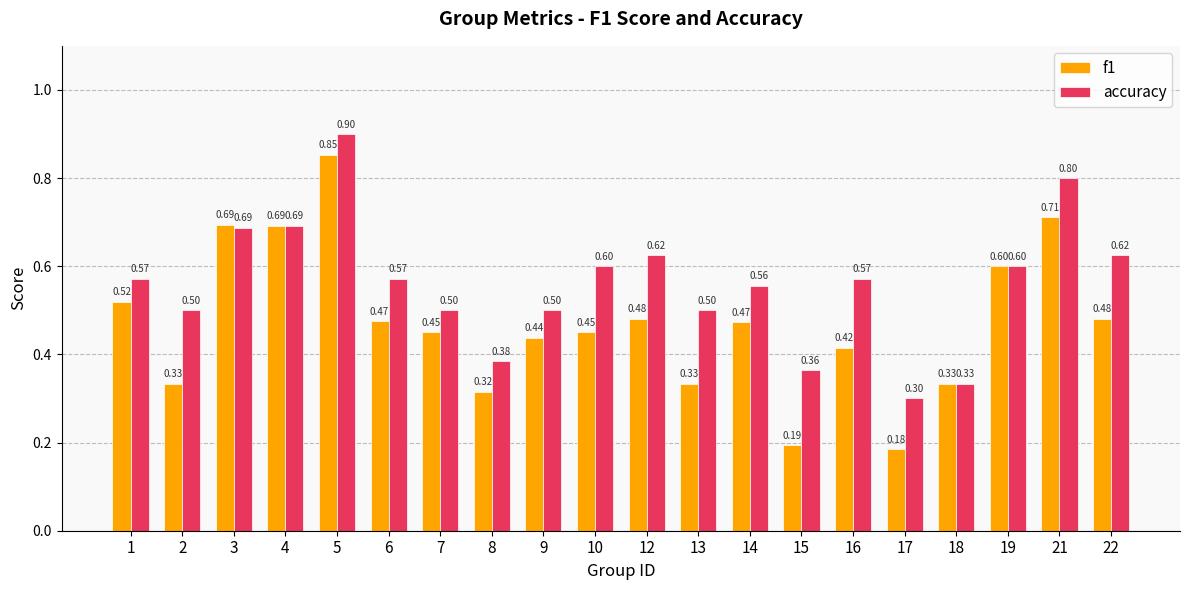

What is the value of the accuracy bar at the 12th from the left?

0.5